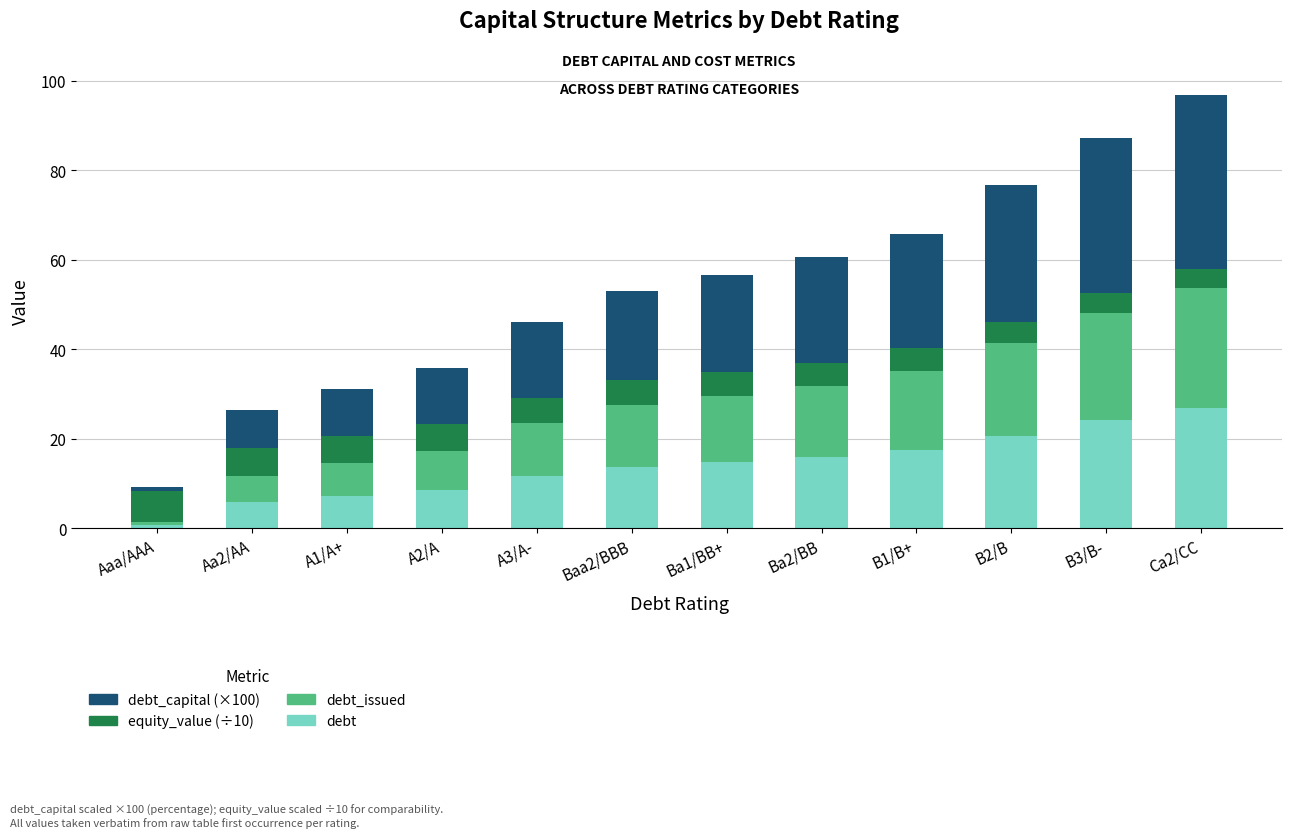

Which category has the lowest value in the debt series?

Aaa/AAA